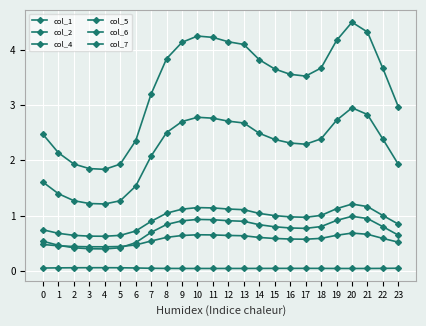

Does the chart have visible grid lines?

Yes